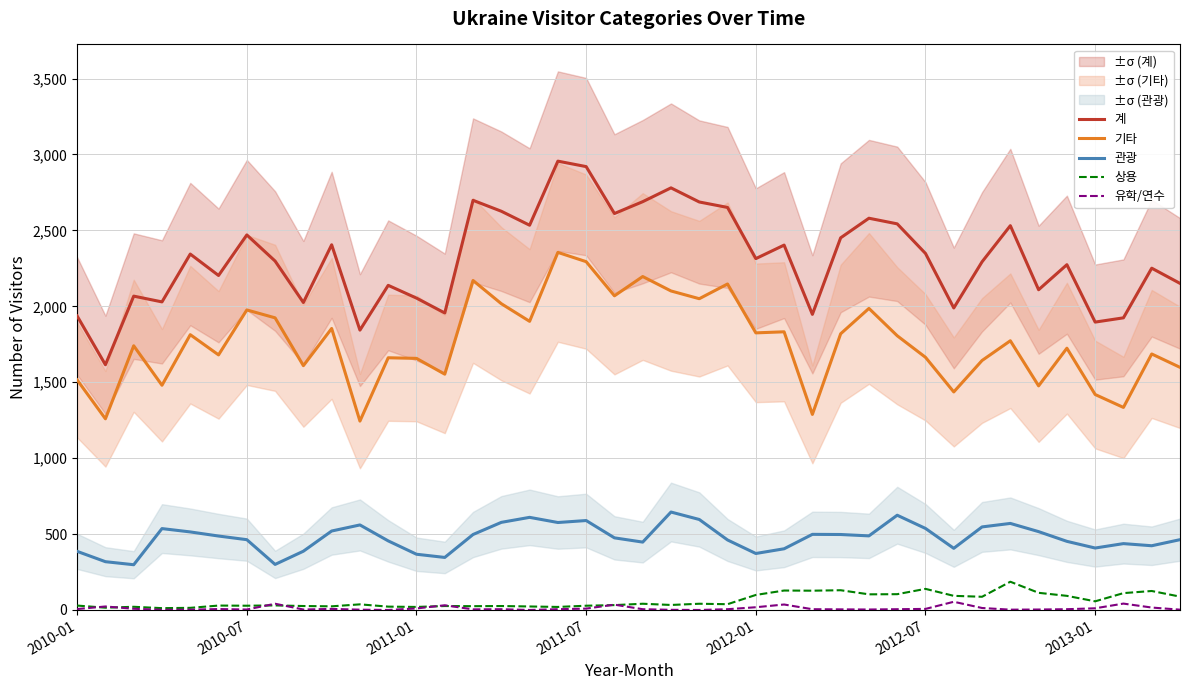

What is the highest value of the 기타 series?

2355